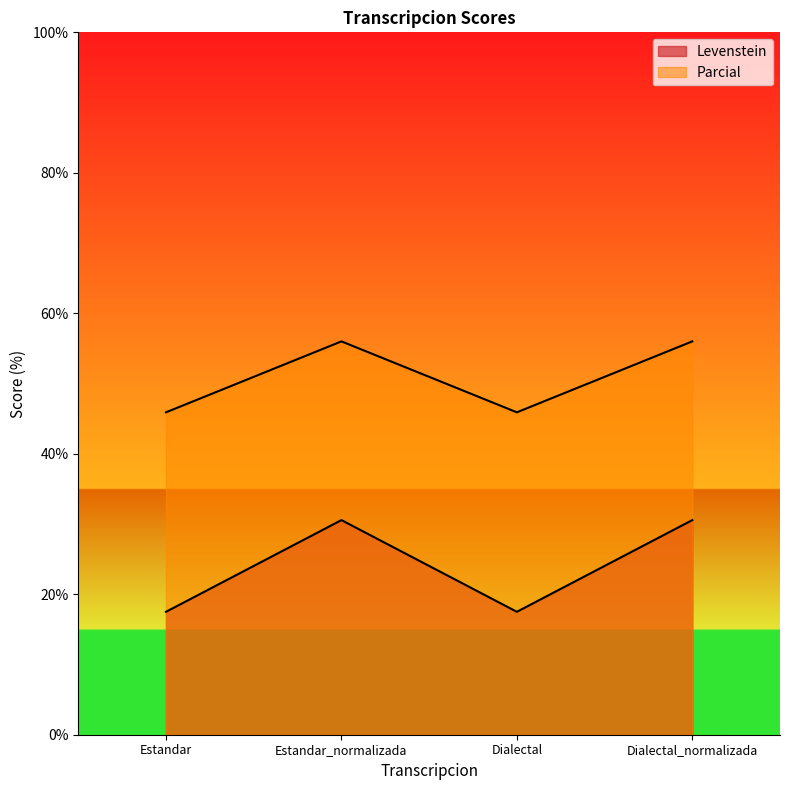

True or false: Parcial and Levenstein intersect in this chart.

False